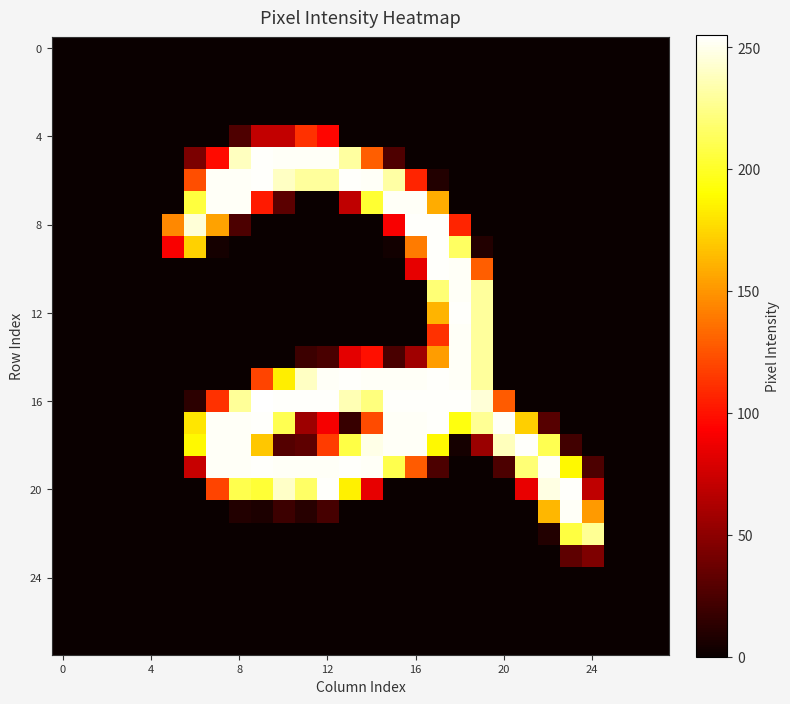

Reading left to right, transcribe all the data shown in this chart.

row_0: 0	0	0	0	0	0	0	0	0	0	0	0	0	0	0	0	0	0	0	0	0	0	0	0	0	0	0	0
row_1: 0	0	0	0	0	0	0	0	0	0	0	0	0	0	0	0	0	0	0	0	0	0	0	0	0	0	0	0
row_2: 0	0	0	0	0	0	0	0	0	0	0	0	0	0	0	0	0	0	0	0	0	0	0	0	0	0	0	0
row_3: 0	0	0	0	0	0	0	0	0	0	0	0	0	0	0	0	0	0	0	0	0	0	0	0	0	0	0	0
row_4: 0	0	0	0	0	0	0	0	26	70	70	112	95	0	0	0	0	0	0	0	0	0	0	0	0	0	0	0
row_5: 0	0	0	0	0	0	43	97	239	254	253	253	253	231	129	26	0	0	0	0	0	0	0	0	0	0	0	0
row_6: 0	0	0	0	0	0	123	253	253	254	240	230	230	254	253	232	107	9	0	0	0	0	0	0	0	0	0	0
row_7: 0	0	0	0	0	0	206	253	253	103	31	0	0	69	203	253	253	159	0	0	0	0	0	0	0	0	0	0
row_8: 0	0	0	0	0	145	245	155	25	0	0	0	0	0	0	91	254	254	107	0	0	0	0	0	0	0	0	0
row_9: 0	0	0	0	0	91	173	4	0	0	0	0	0	0	0	3	140	254	215	9	0	0	0	0	0	0	0	0
row_10: 0	0	0	0	0	0	0	0	0	0	0	0	0	0	0	0	84	254	253	129	0	0	0	0	0	0	0	0
row_11: 0	0	0	0	0	0	0	0	0	0	0	0	0	0	0	0	0	220	253	230	0	0	0	0	0	0	0	0
row_12: 0	0	0	0	0	0	0	0	0	0	0	0	0	0	0	0	0	162	254	230	0	0	0	0	0	0	0	0
row_13: 0	0	0	0	0	0	0	0	0	0	0	0	0	0	0	0	0	112	253	230	0	0	0	0	0	0	0	0
row_14: 0	0	0	0	0	0	0	0	0	0	0	19	24	83	99	24	57	153	253	230	0	0	0	0	0	0	0	0
row_15: 0	0	0	0	0	0	0	0	0	119	184	240	253	254	253	253	253	254	253	230	0	0	0	0	0	0	0	0
row_16: 0	0	0	0	0	0	13	112	229	255	254	254	254	236	222	254	254	254	254	245	128	0	0	0	0	0	0	0
row_17: 0	0	0	0	0	0	181	253	253	254	211	56	90	17	122	253	253	254	194	228	253	172	29	0	0	0	0	0
row_18: 0	0	0	0	0	0	188	253	253	169	28	32	116	208	249	253	253	188	4	55	238	254	211	21	0	0	0	0
row_19: 0	0	0	0	0	0	72	253	253	254	253	253	253	254	253	210	128	25	0	0	25	220	253	188	25	0	0	0
row_20: 0	0	0	0	0	0	0	119	210	204	241	216	254	185	84	0	0	0	0	0	0	85	248	254	69	0	0	0
row_21: 0	0	0	0	0	0	0	0	9	7	19	11	23	0	0	0	0	0	0	0	0	0	163	253	152	0	0	0
row_22: 0	0	0	0	0	0	0	0	0	0	0	0	0	0	0	0	0	0	0	0	0	0	9	207	228	0	0	0
row_23: 0	0	0	0	0	0	0	0	0	0	0	0	0	0	0	0	0	0	0	0	0	0	0	32	44	0	0	0
row_24: 0	0	0	0	0	0	0	0	0	0	0	0	0	0	0	0	0	0	0	0	0	0	0	0	0	0	0	0
row_25: 0	0	0	0	0	0	0	0	0	0	0	0	0	0	0	0	0	0	0	0	0	0	0	0	0	0	0	0
row_26: 0	0	0	0	0	0	0	0	0	0	0	0	0	0	0	0	0	0	0	0	0	0	0	0	0	0	0	0
row_27: 0	0	0	0	0	0	0	0	0	0	0	0	0	0	0	0	0	0	0	0	0	0	0	0	0	0	0	0